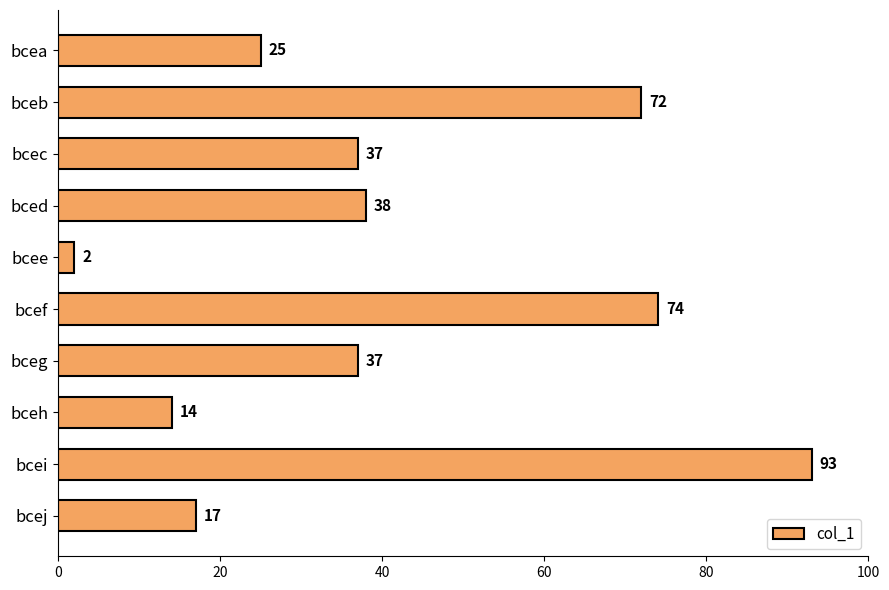

Where is the data nearest to the value 47?

bced